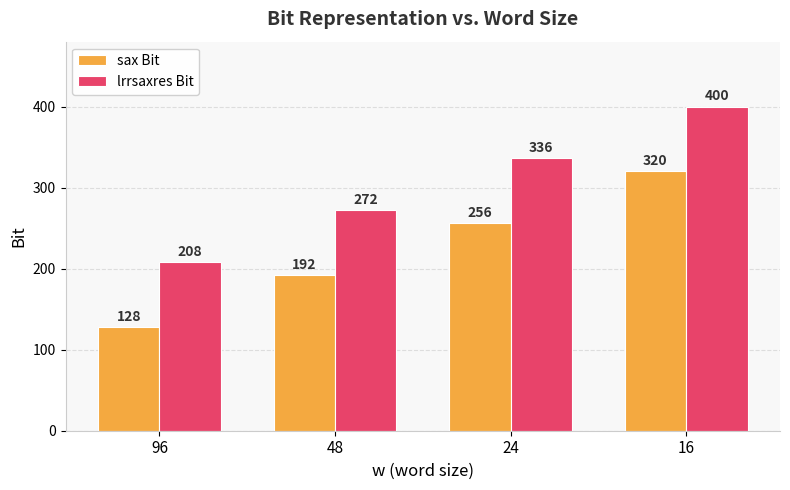

How many distinct data groups are displayed?

2